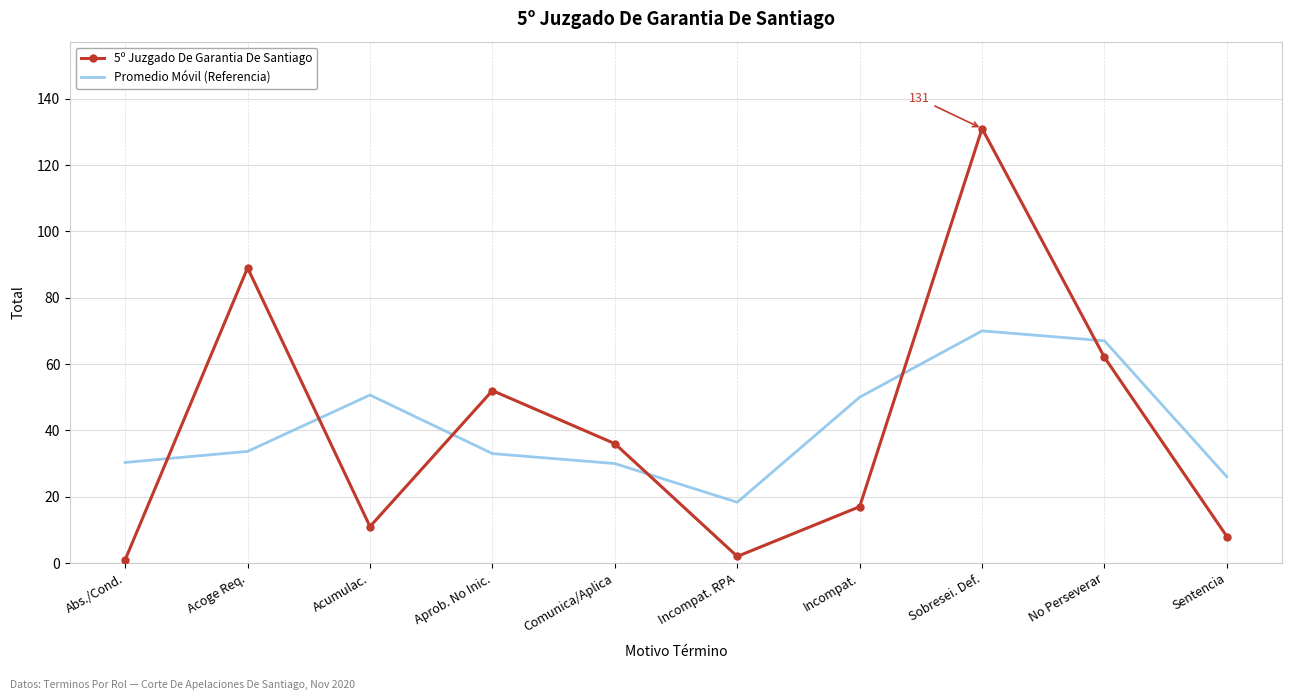

At which category does the chart reach its peak across all series?

Sobresei. Def.